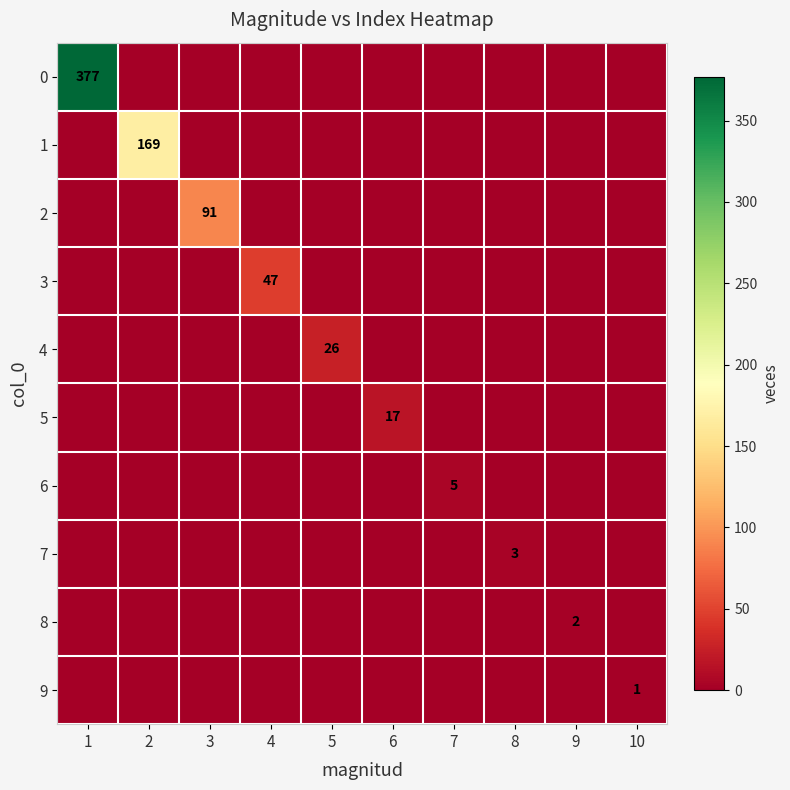

At how many categories does at least one series exceed 306?

1